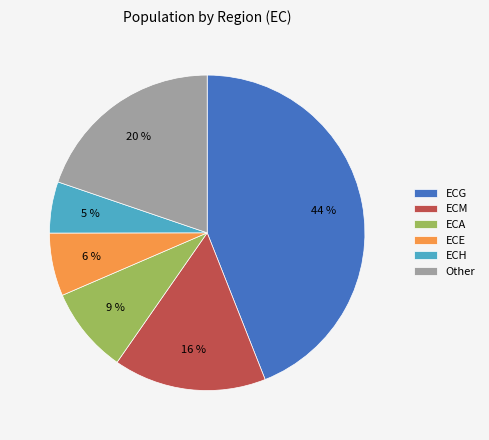

Count the number of slices in the pie.

6